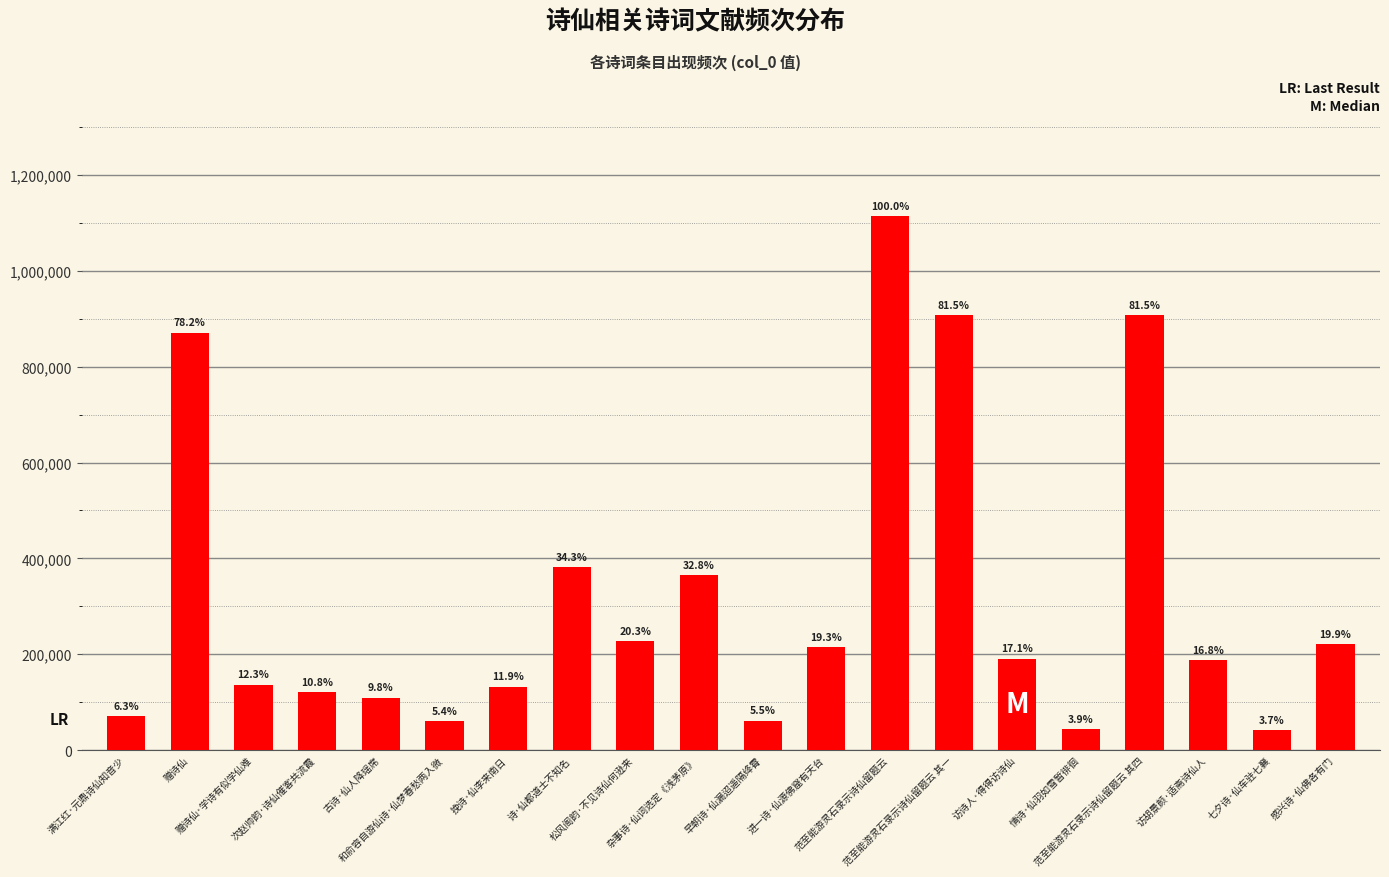

Which has a higher value, 赠诗仙 or 访胡景颜·适斋诗仙人?

赠诗仙